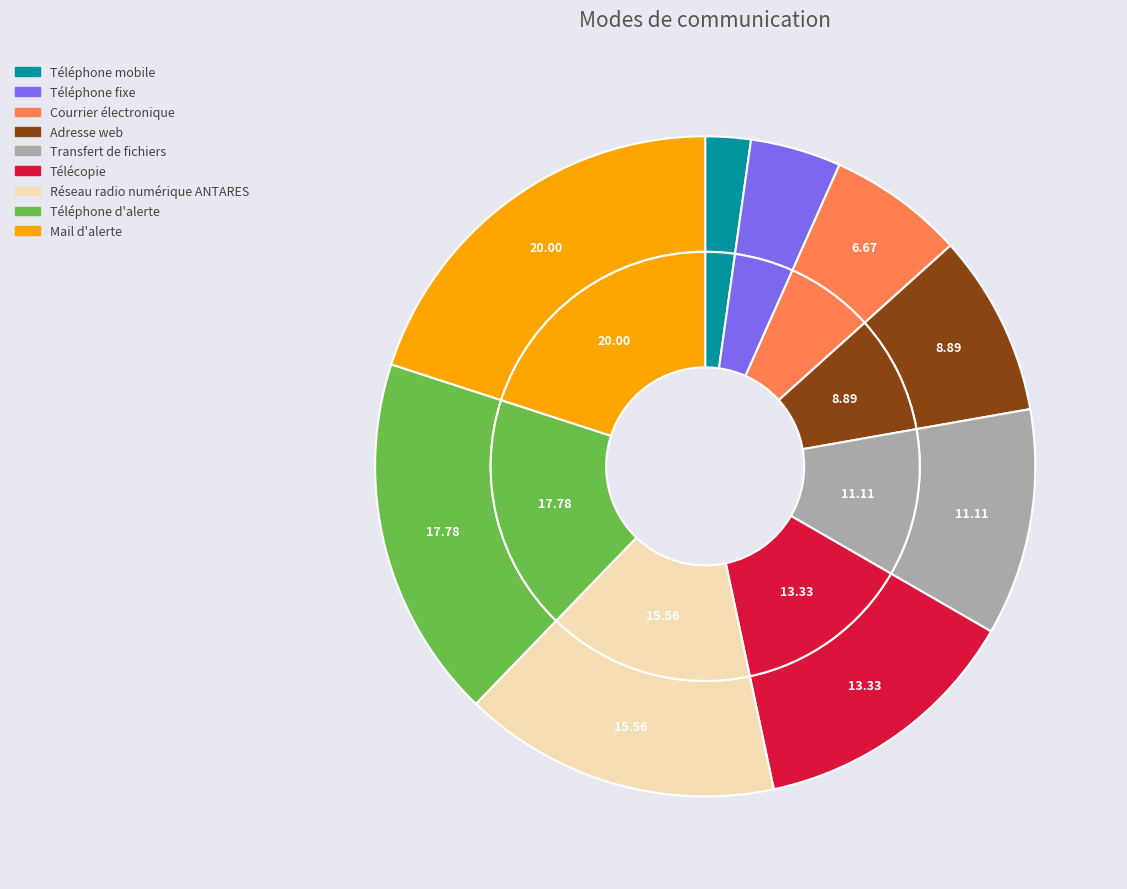

Is there a majority slice in this chart?

No